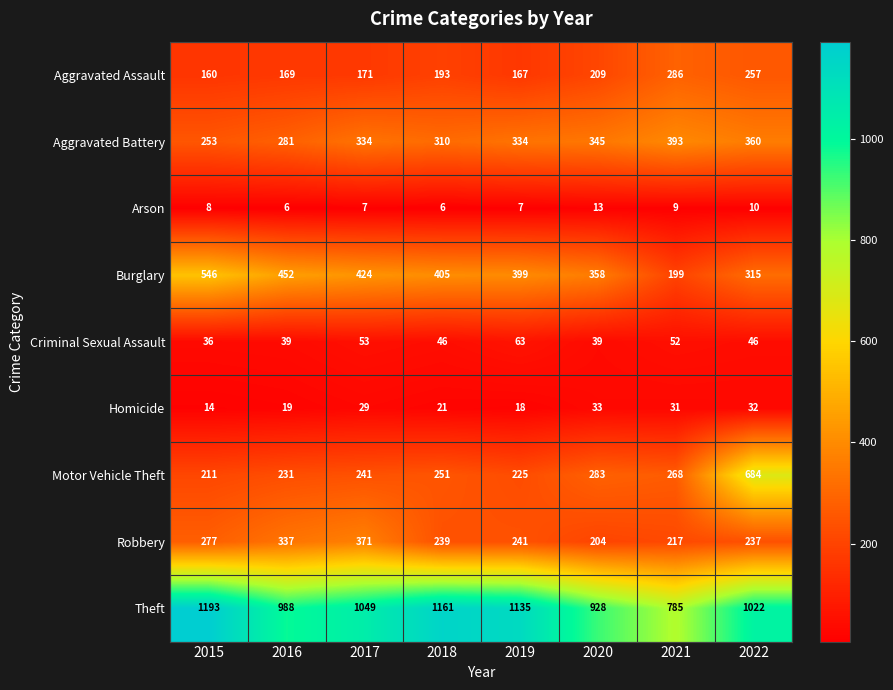

Which series has the largest range (max minus min)?

Motor Vehicle Theft